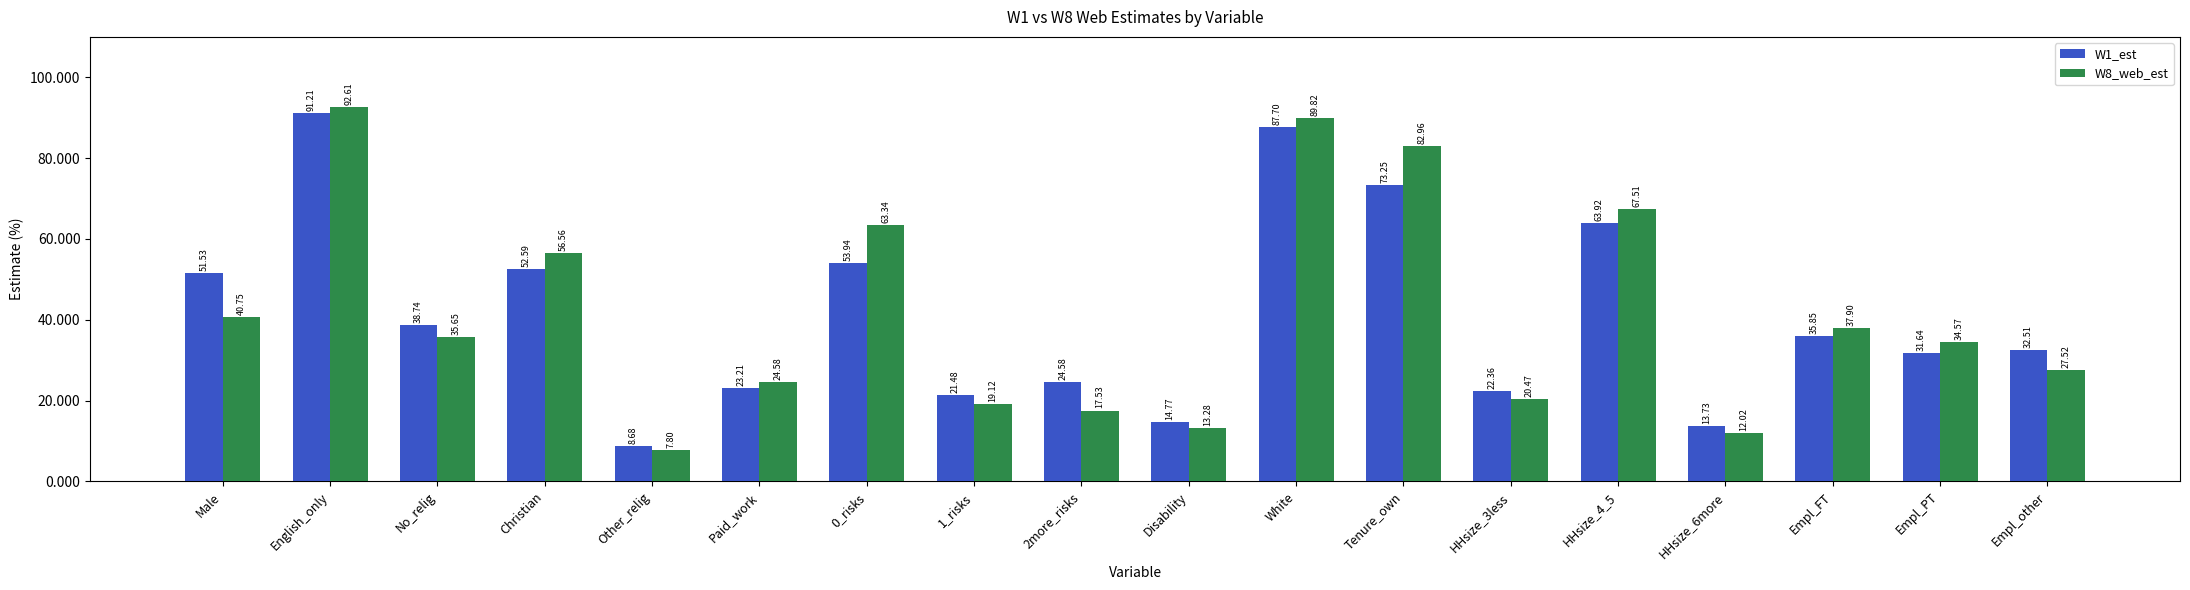

At No_relig, list the series in order from largest to smallest.

W1_est, W8_web_est